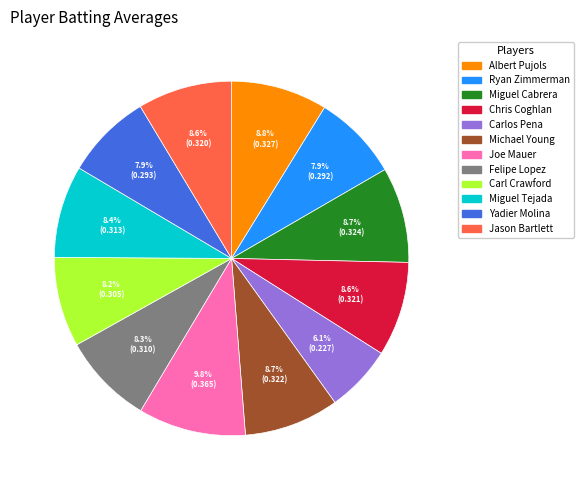

Which category has the biggest portion of the pie?

Joe Mauer